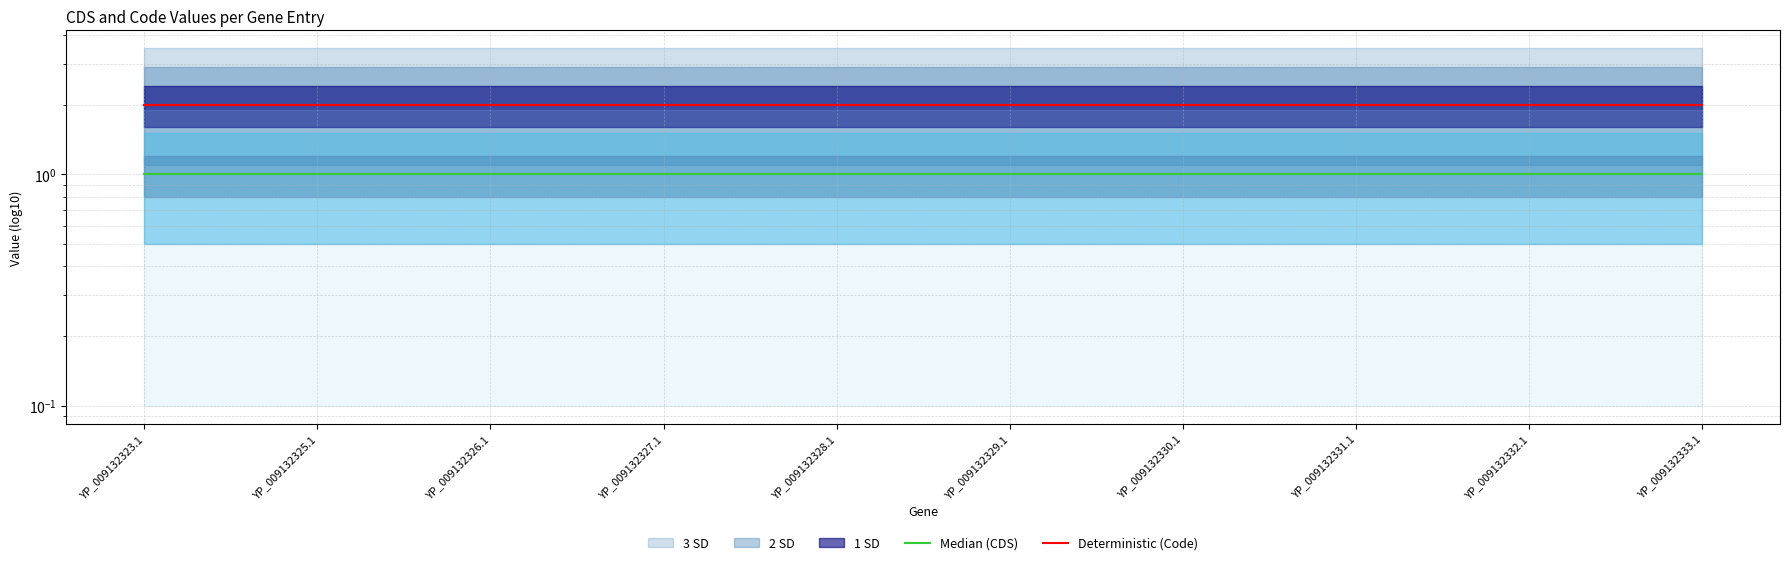

What is the label of the 6th point from the right?

YP_009132328.1